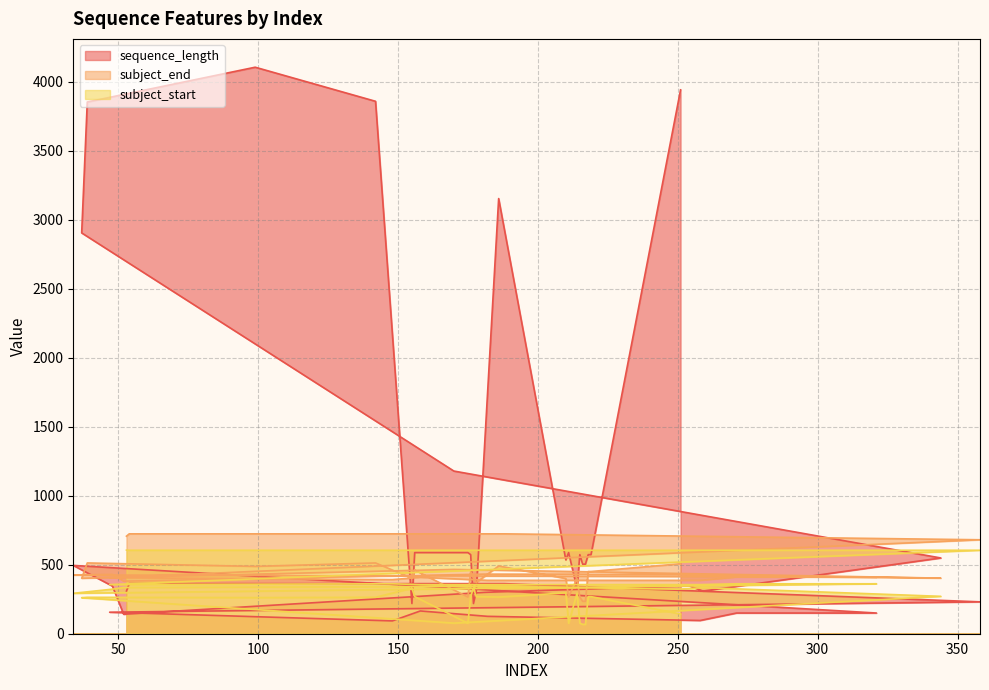

What is the sum of the sequence_length values at 218 and 344?

1122